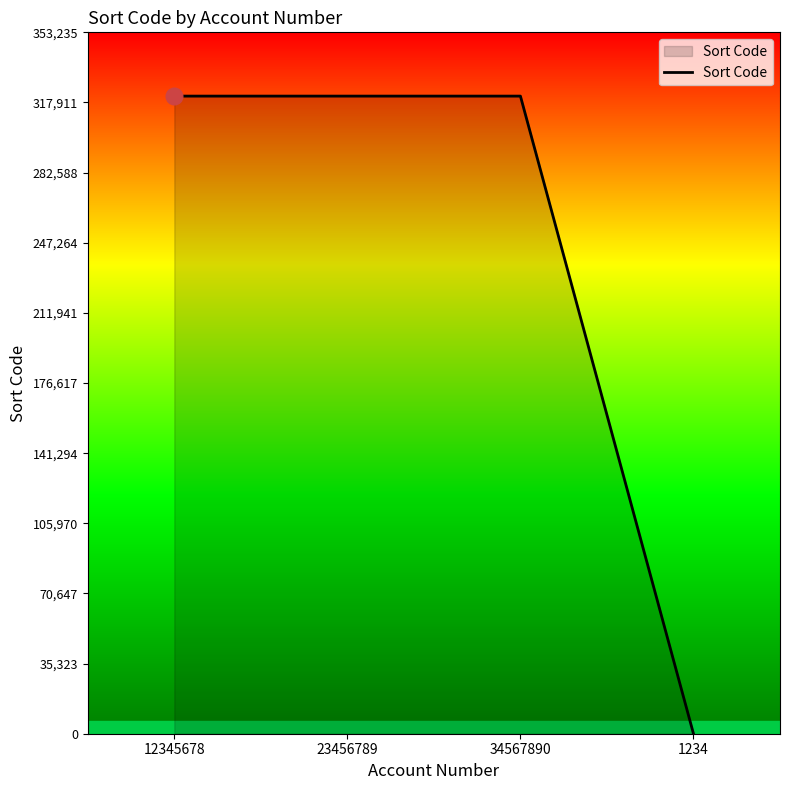

Is it true that the value at 1234 is 203568?

False